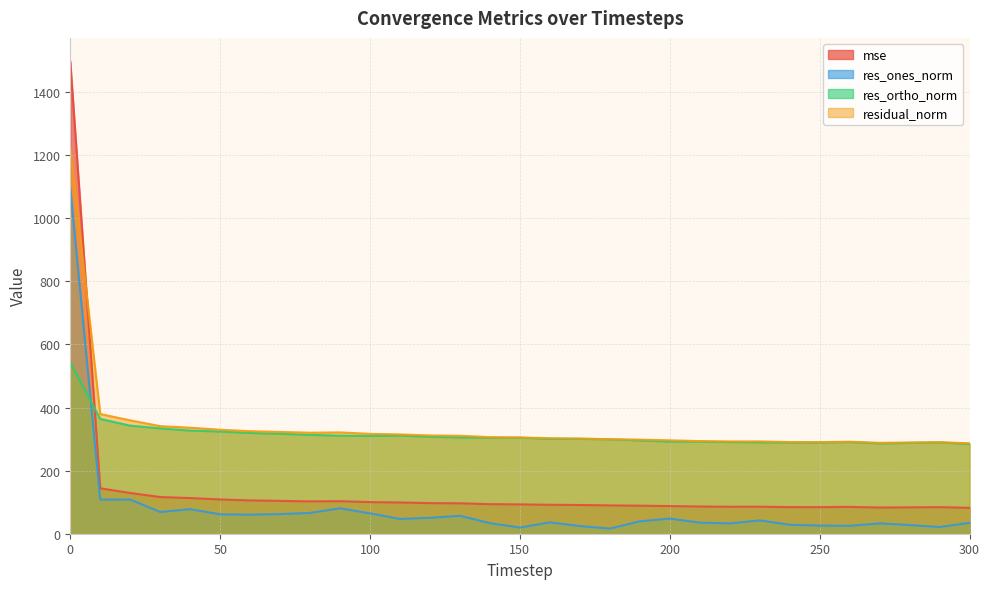

What is the average value of the res_ones_norm series?

81.7